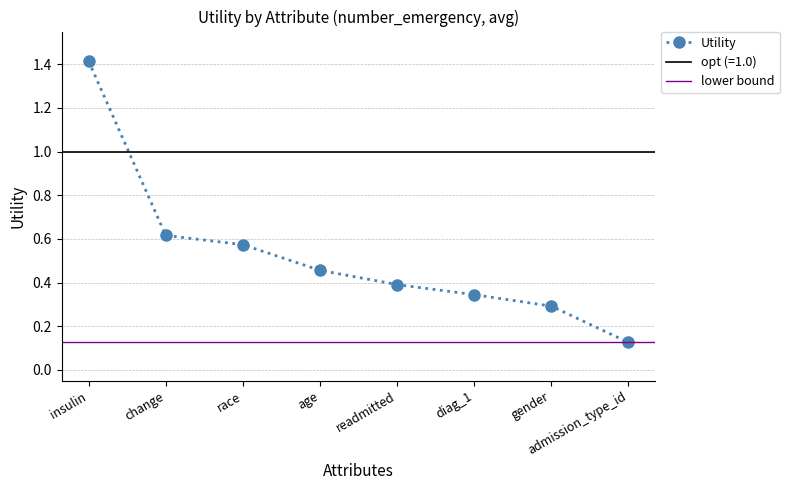

True or false: the data has more than 0 interior local peaks.

False